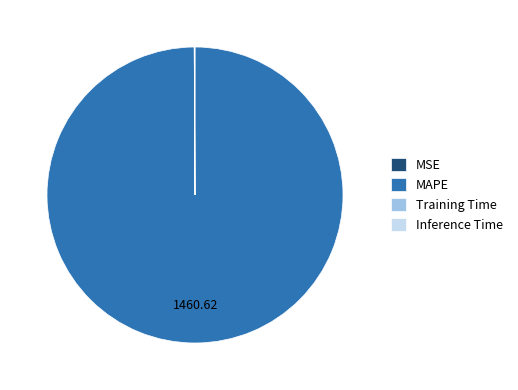

Which category has the biggest portion of the pie?

MAPE